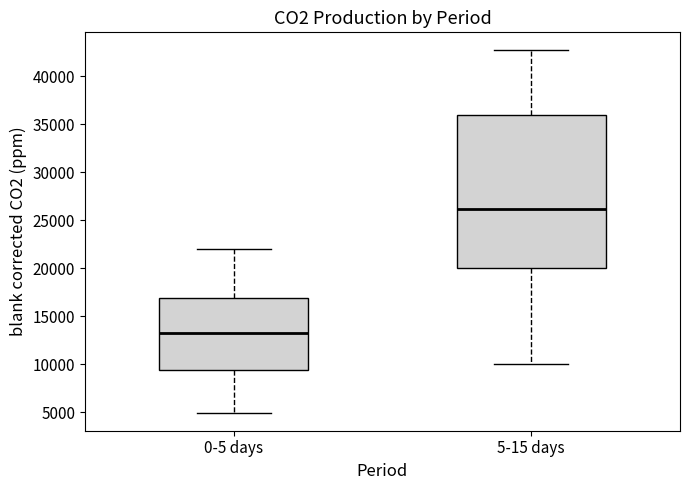

Which box is the tallest, from its lower edge to its upper edge?

5-15 days